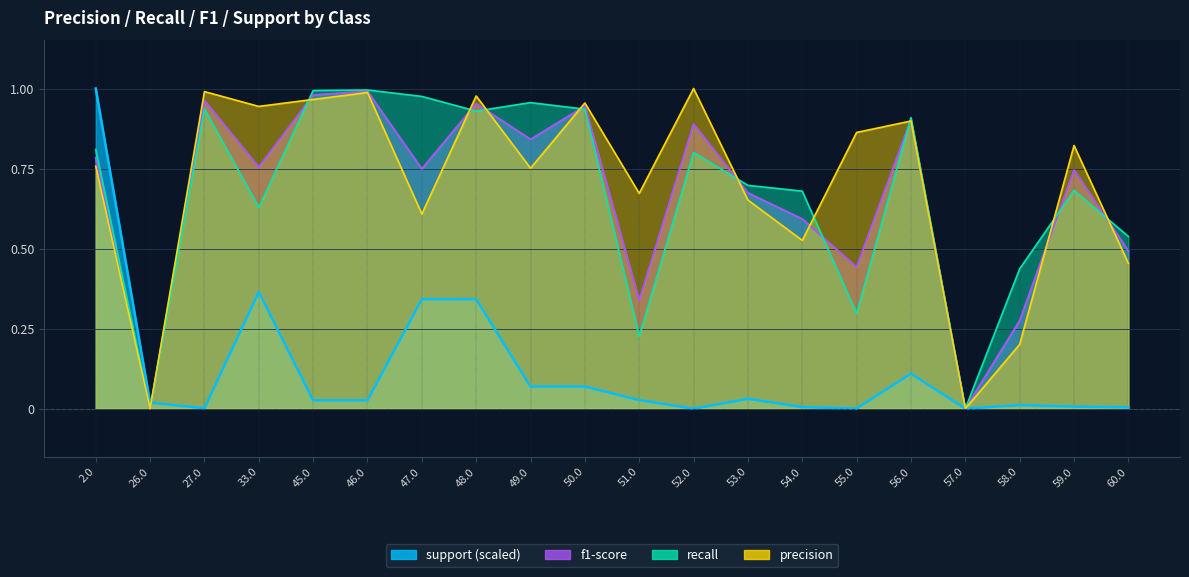

What is the difference between the highest and lowest values at 46.0?

1.0